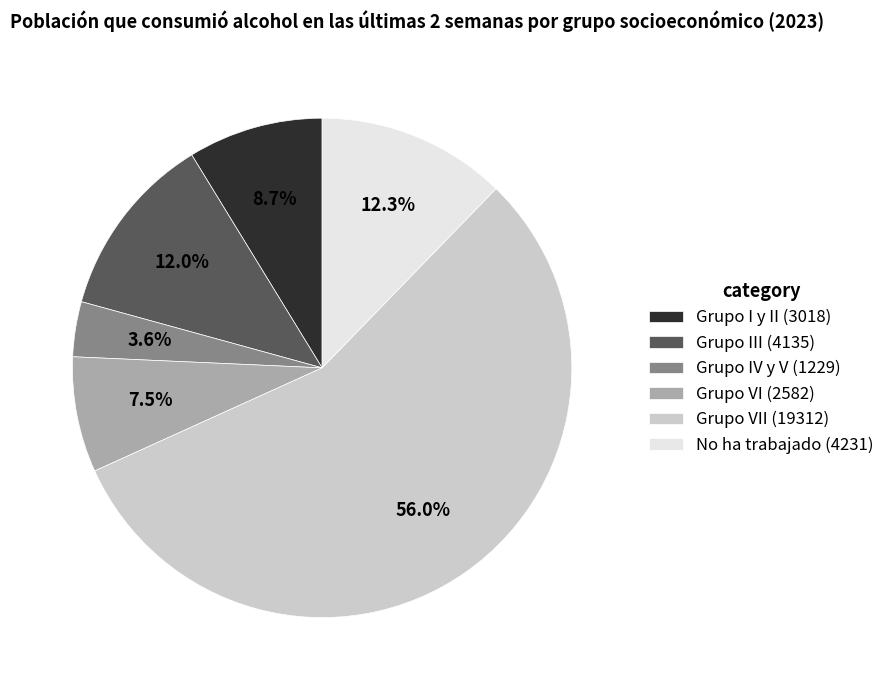

Is there a majority slice in this chart?

Yes